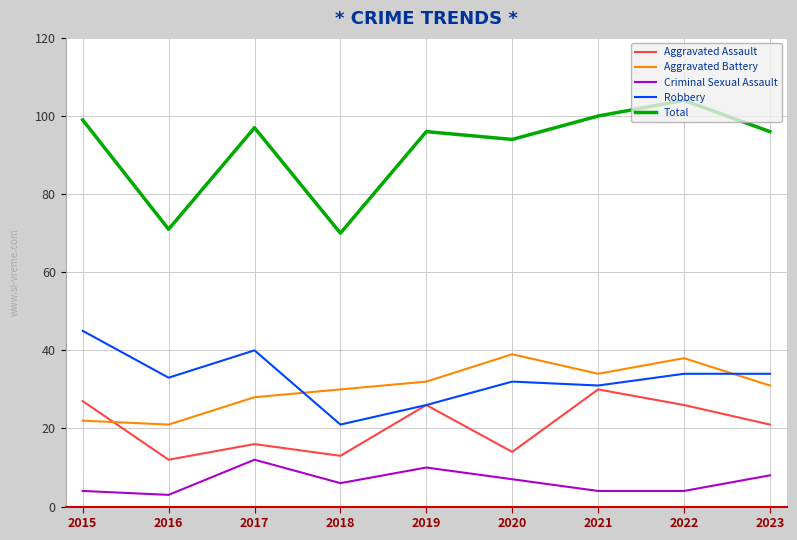

Which label corresponds to the largest value in the chart?

2022